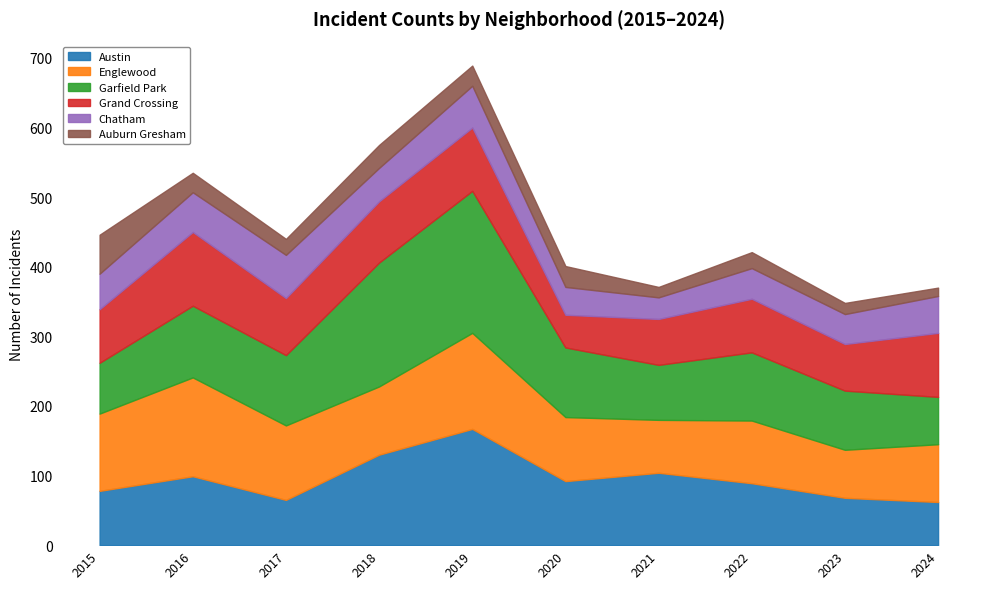

Is it true that Austin equals 62 at 2021?

False